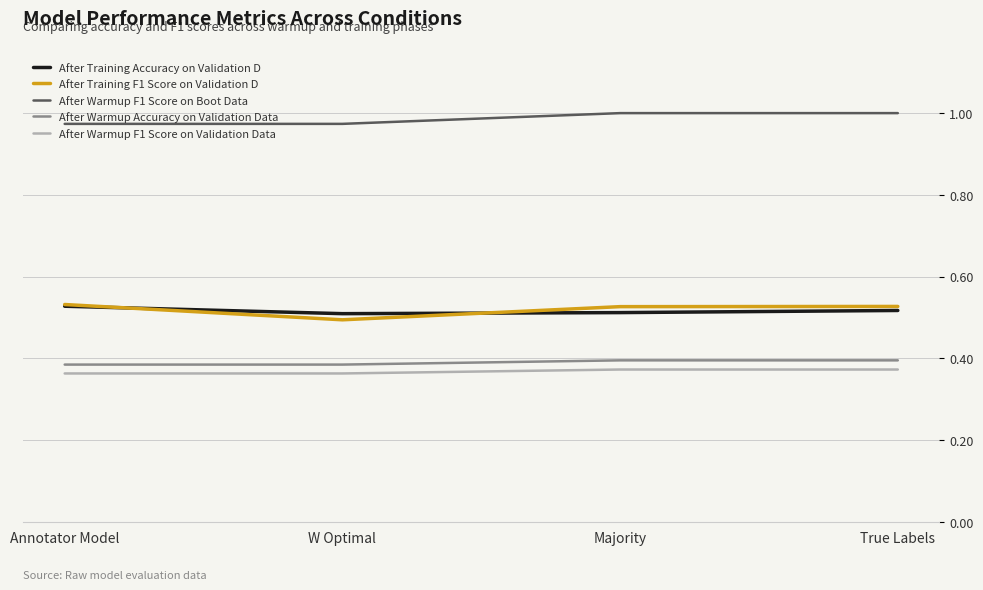

Between Annotator Model and W Optimal, which series saw the biggest shift?

After Training F1 Score on Validation D